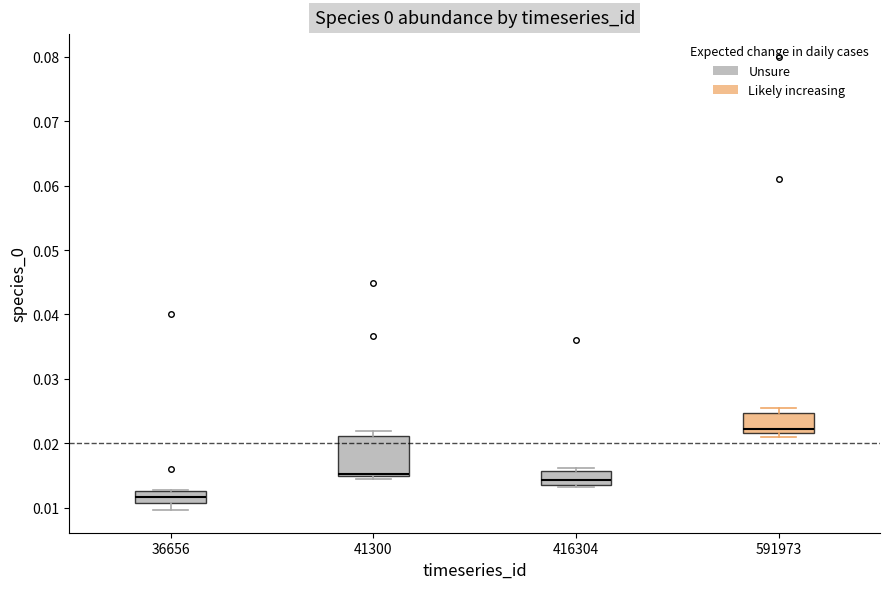

Which box is the tallest, from its lower edge to its upper edge?

41300